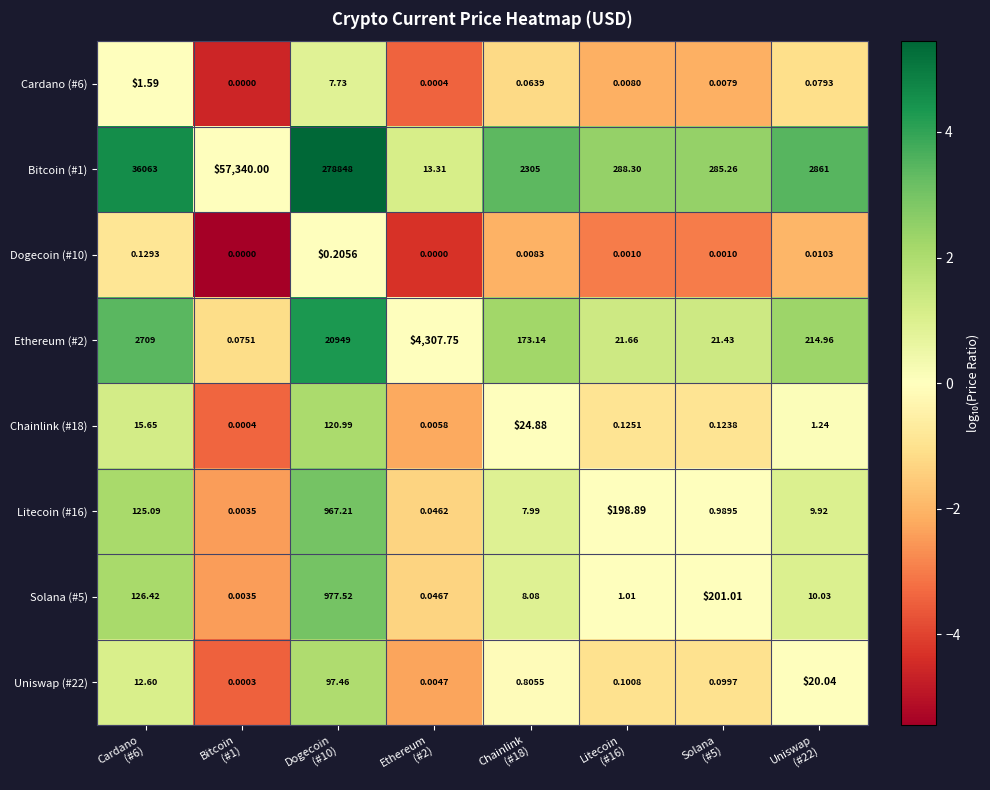

Reading left to right, what are all the values shown in this chart?

Cardano (#6): Cardano
(#6)=1.6	Bitcoin
(#1)=0.0	Dogecoin
(#10)=7.7	Ethereum
(#2)=0.0	Chainlink
(#18)=0.1	Litecoin
(#16)=0.0	Solana
(#5)=0.0	Uniswap
(#22)=0.1
Bitcoin (#1): Cardano
(#6)=36063.0	Bitcoin
(#1)=57340.0	Dogecoin
(#10)=278848.0	Ethereum
(#2)=13.3	Chainlink
(#18)=2305.0	Litecoin
(#16)=288.3	Solana
(#5)=285.3	Uniswap
(#22)=2861.0
Dogecoin (#10): Cardano
(#6)=0.1	Bitcoin
(#1)=0.0	Dogecoin
(#10)=0.2	Ethereum
(#2)=0.0	Chainlink
(#18)=0.0	Litecoin
(#16)=0.0	Solana
(#5)=0.0	Uniswap
(#22)=0.0
Ethereum (#2): Cardano
(#6)=2709.0	Bitcoin
(#1)=0.1	Dogecoin
(#10)=20949.0	Ethereum
(#2)=4307.8	Chainlink
(#18)=173.1	Litecoin
(#16)=21.7	Solana
(#5)=21.4	Uniswap
(#22)=215.0
Chainlink (#18): Cardano
(#6)=15.7	Bitcoin
(#1)=0.0	Dogecoin
(#10)=121.0	Ethereum
(#2)=0.0	Chainlink
(#18)=24.9	Litecoin
(#16)=0.1	Solana
(#5)=0.1	Uniswap
(#22)=1.2
Litecoin (#16): Cardano
(#6)=125.1	Bitcoin
(#1)=0.0	Dogecoin
(#10)=967.2	Ethereum
(#2)=0.0	Chainlink
(#18)=8.0	Litecoin
(#16)=198.9	Solana
(#5)=1.0	Uniswap
(#22)=9.9
Solana (#5): Cardano
(#6)=126.4	Bitcoin
(#1)=0.0	Dogecoin
(#10)=977.5	Ethereum
(#2)=0.0	Chainlink
(#18)=8.1	Litecoin
(#16)=1.0	Solana
(#5)=201.0	Uniswap
(#22)=10.0
Uniswap (#22): Cardano
(#6)=12.6	Bitcoin
(#1)=0.0	Dogecoin
(#10)=97.5	Ethereum
(#2)=0.0	Chainlink
(#18)=0.8	Litecoin
(#16)=0.1	Solana
(#5)=0.1	Uniswap
(#22)=20.0